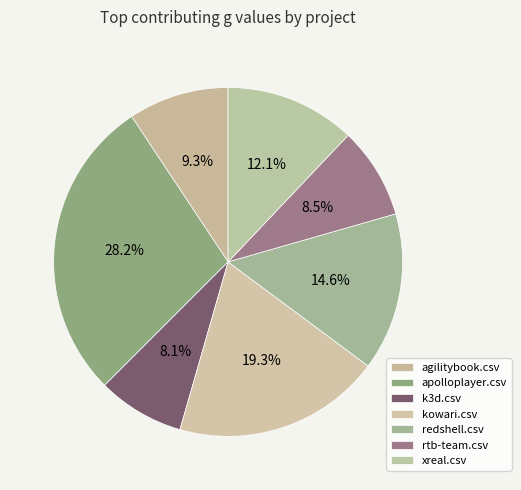

To the nearest percent, what is the combined percentage of redshell.csv and rtb-team.csv?

23%